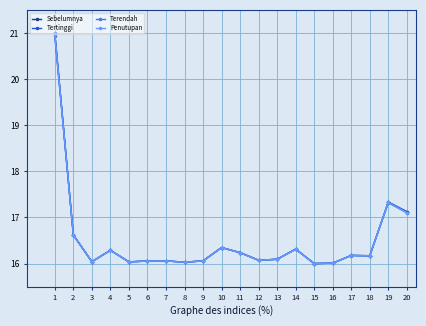

What is the total value across all series at 11?

64.9